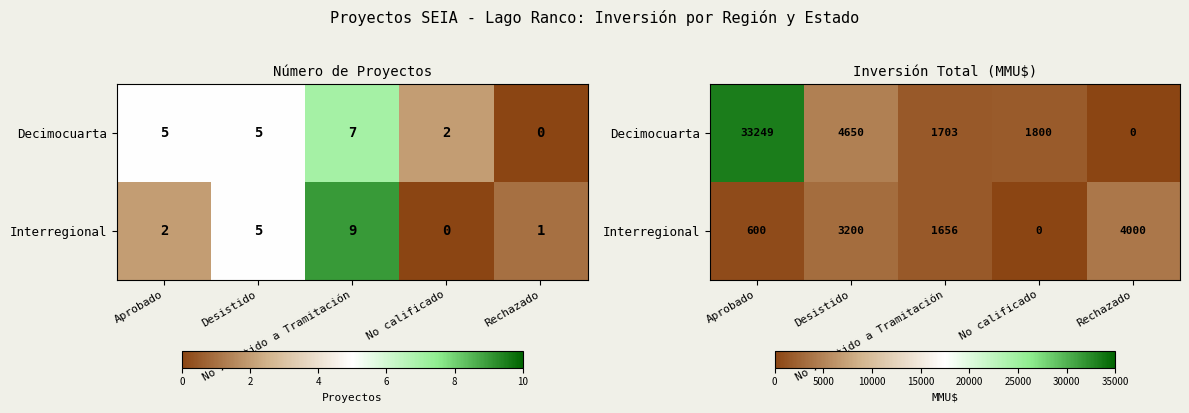

What is the difference between the Decimocuarta values at No Admitido a Tramitación and No calificado?

97